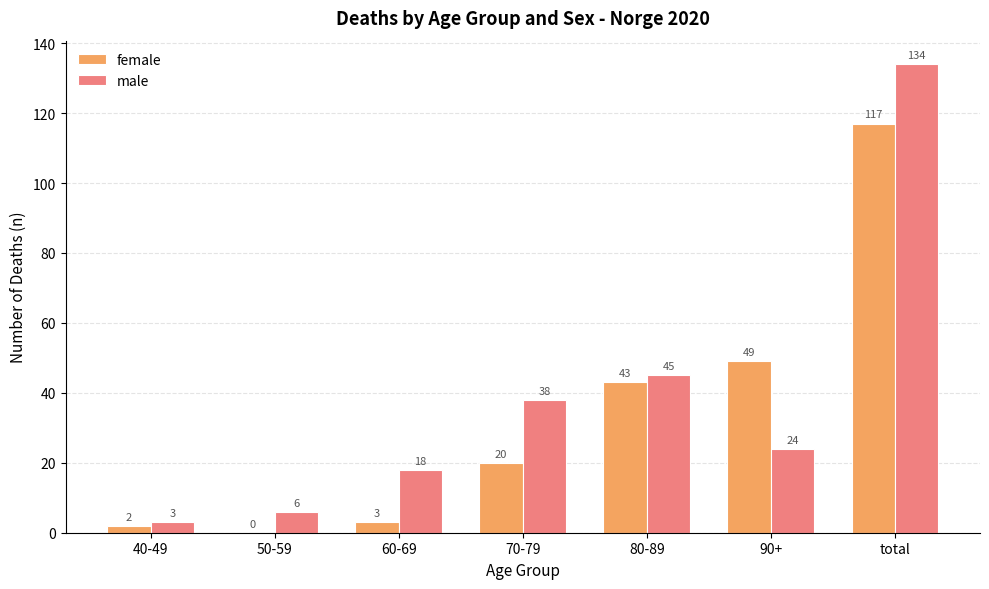

Read the female value at 40-49.

2